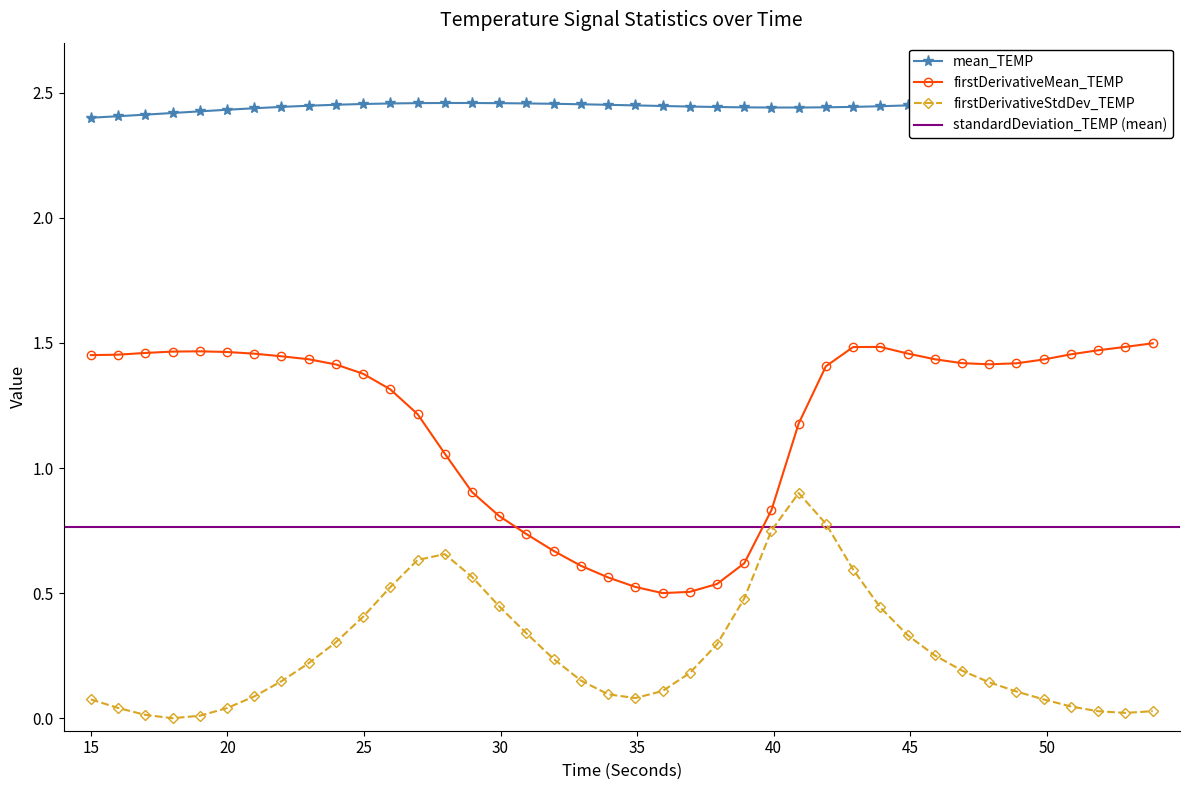

True or false: firstDerivativeStdDev_TEMP and firstDerivativeMean_TEMP cross at least once.

False